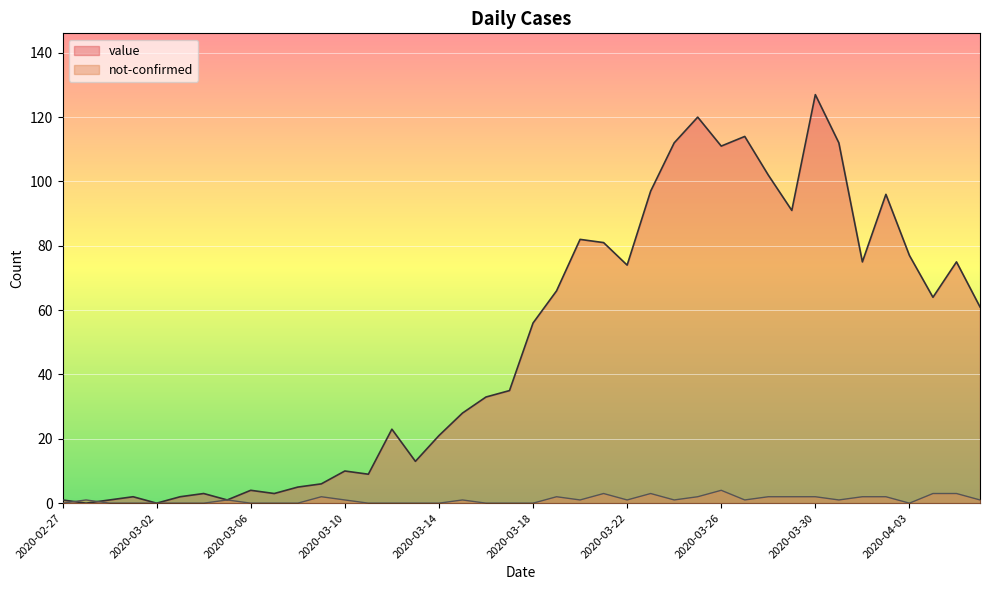

At how many categories does at least one series exceed 31?

22